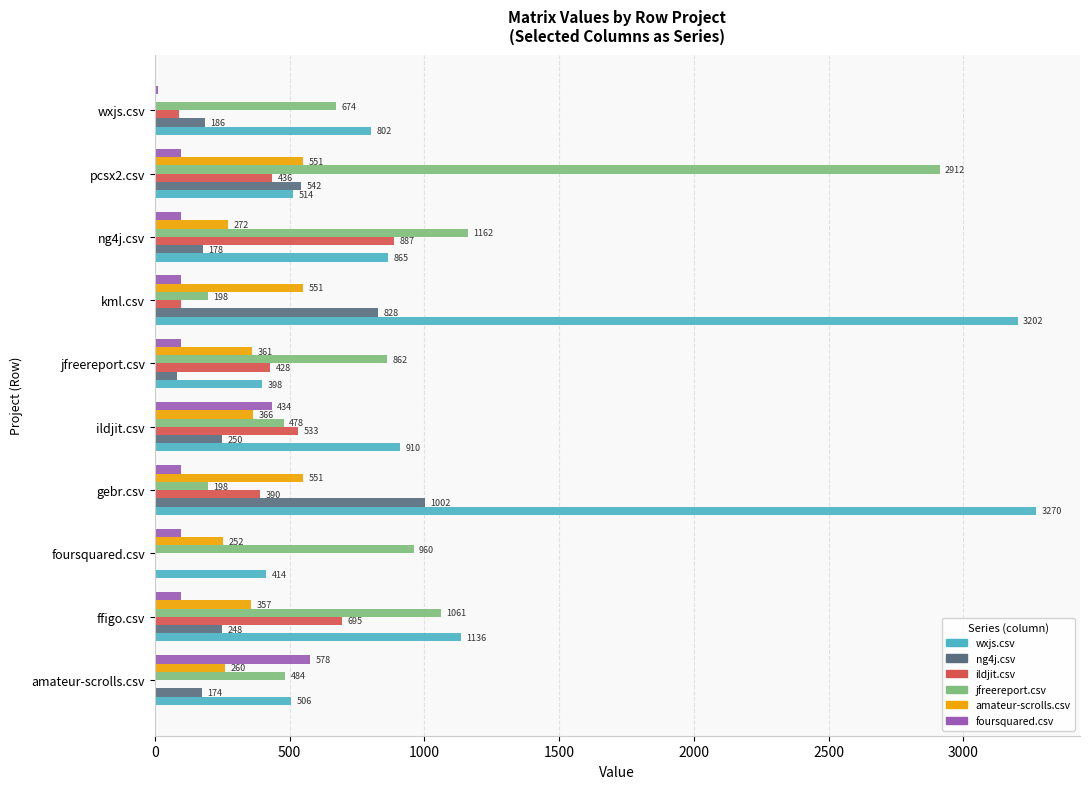

True or false: jfreereport.csv has a value of 345.7 at jfreereport.csv.

False